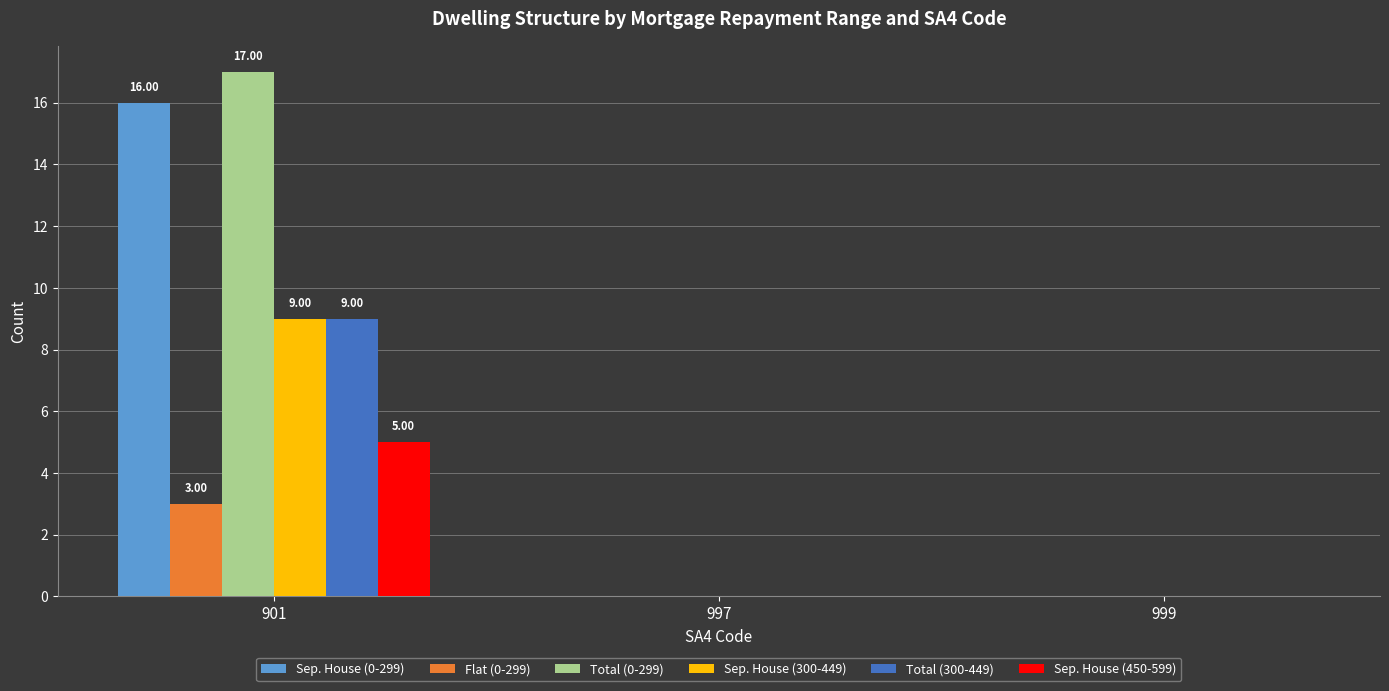

The value of Sep. House (450-599) at 999 is 3. True or false?

False